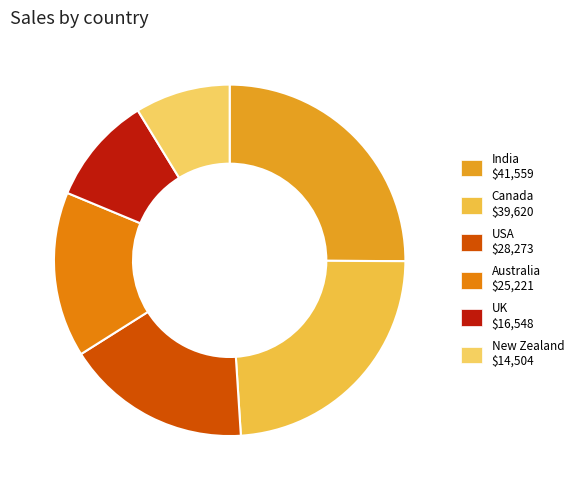

What percentage do New Zealand and Australia together represent?

24.0%